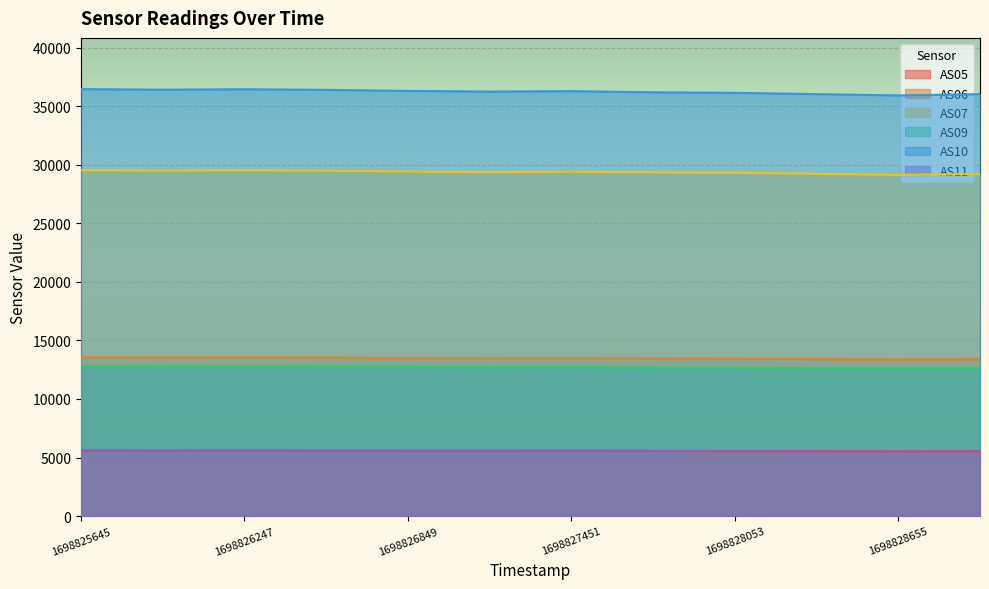

How many distinct data groups are displayed?

6